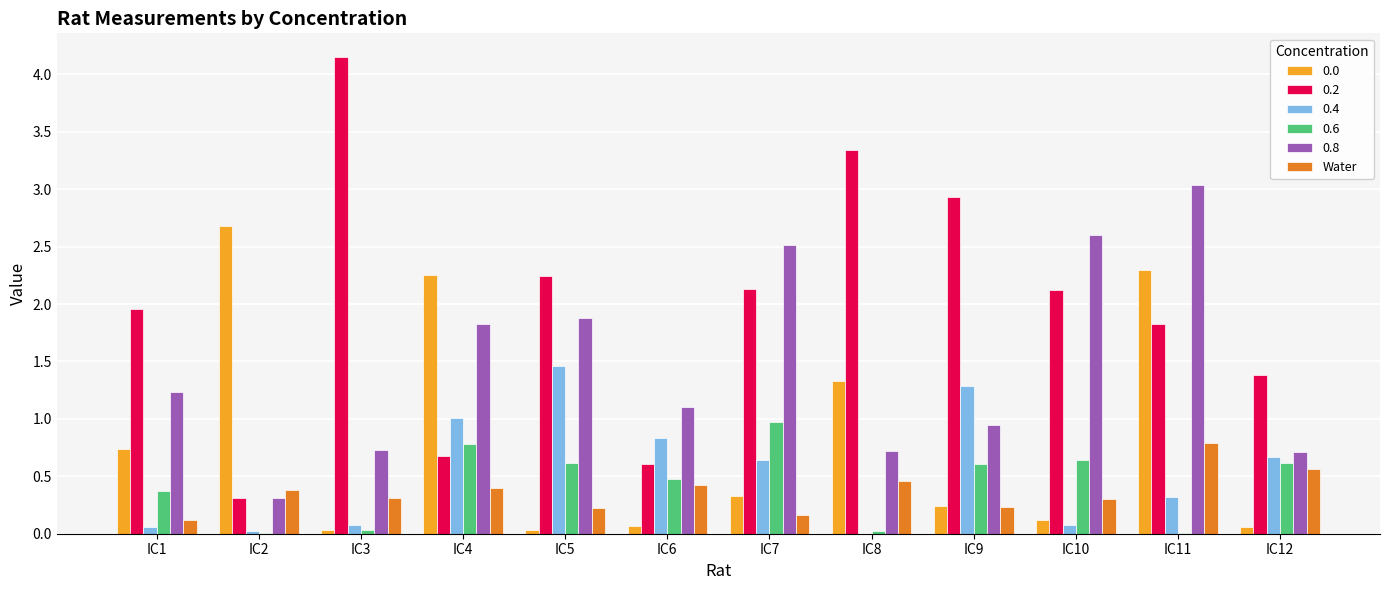

What is the highest value of the 0.8 series?

3.0